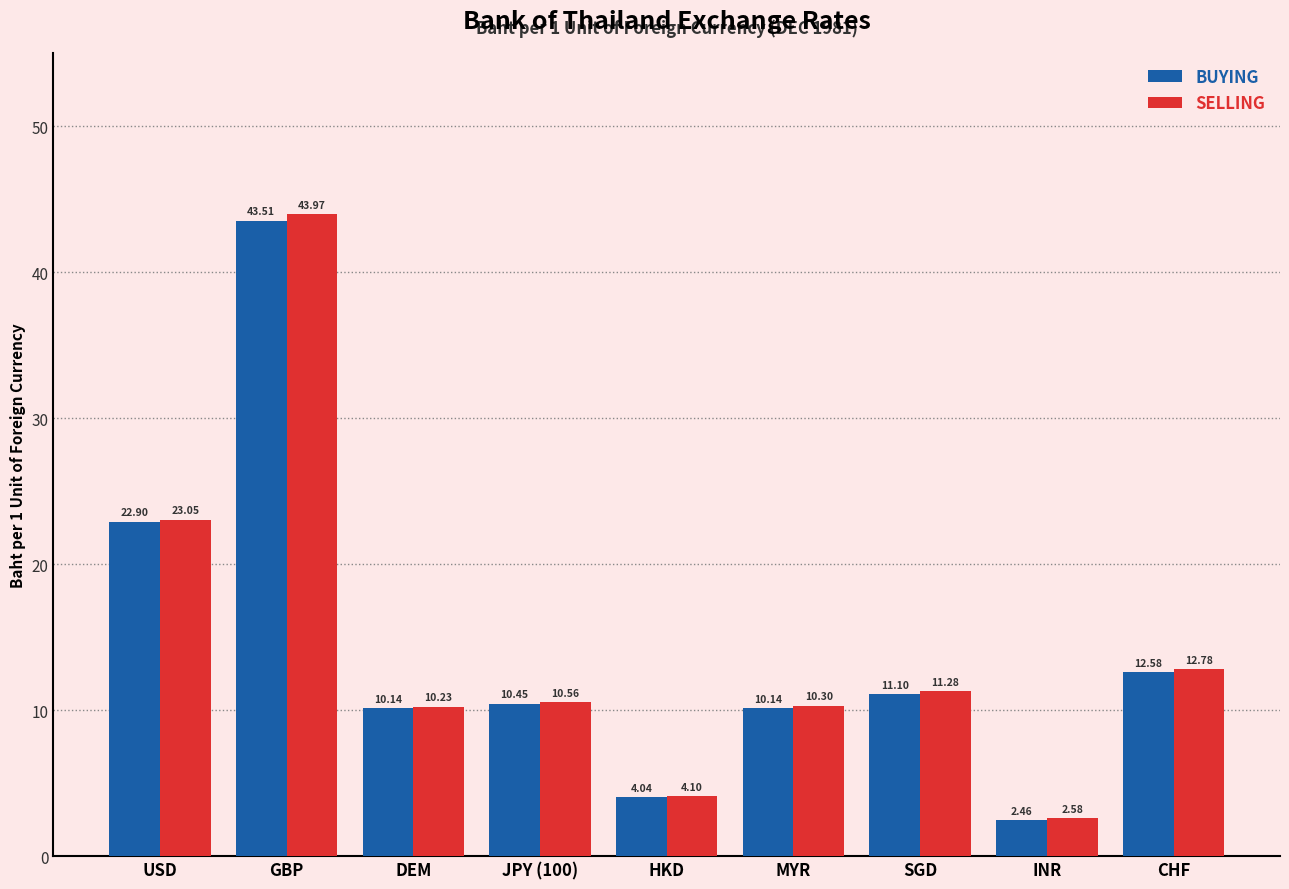

What is the difference between the highest and lowest values at HKD?

0.1